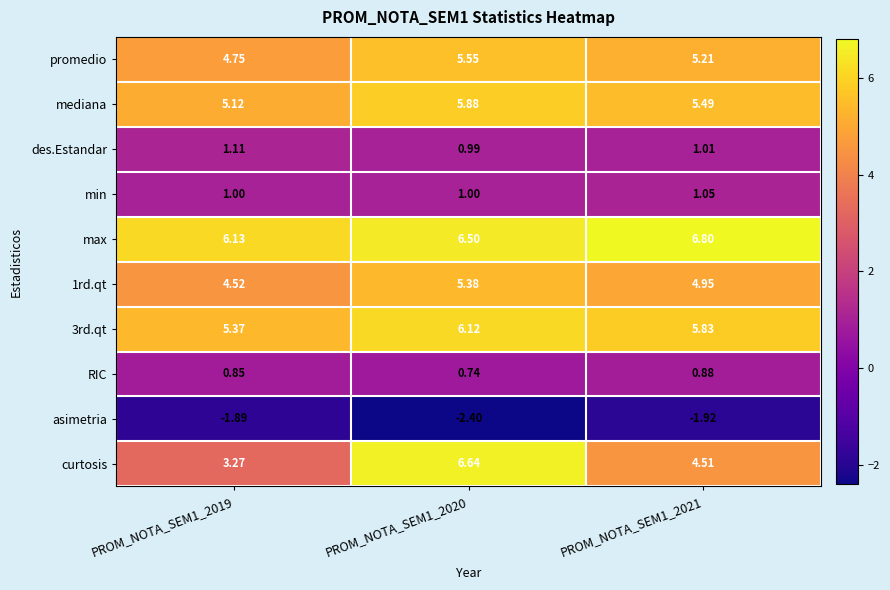

How many data points in des.Estandar are above 1?

2